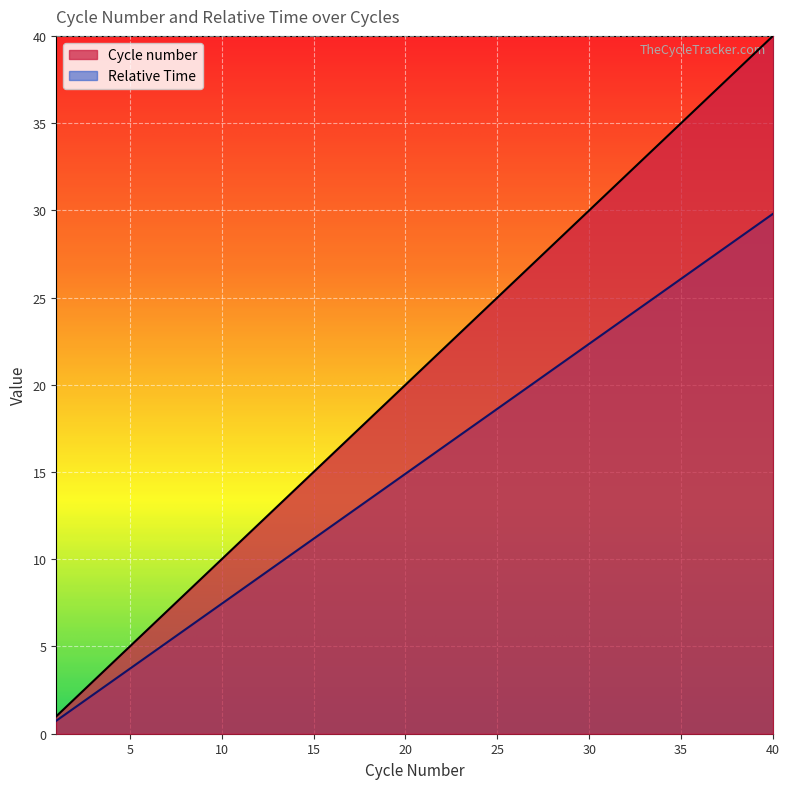

How many series are shown in this chart?

2